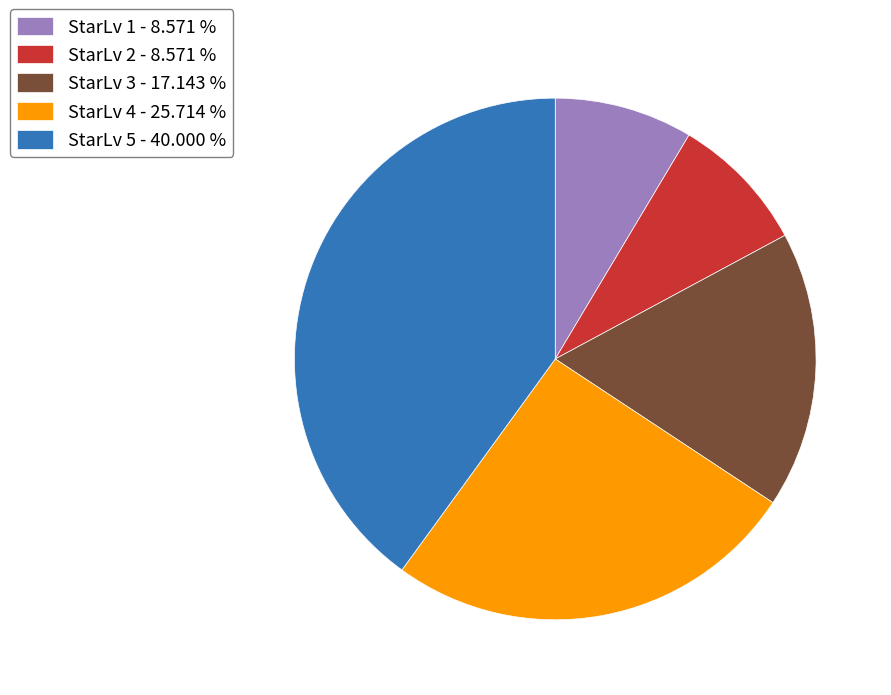

Is it true that StarLv 3 is 17% of the pie?

True